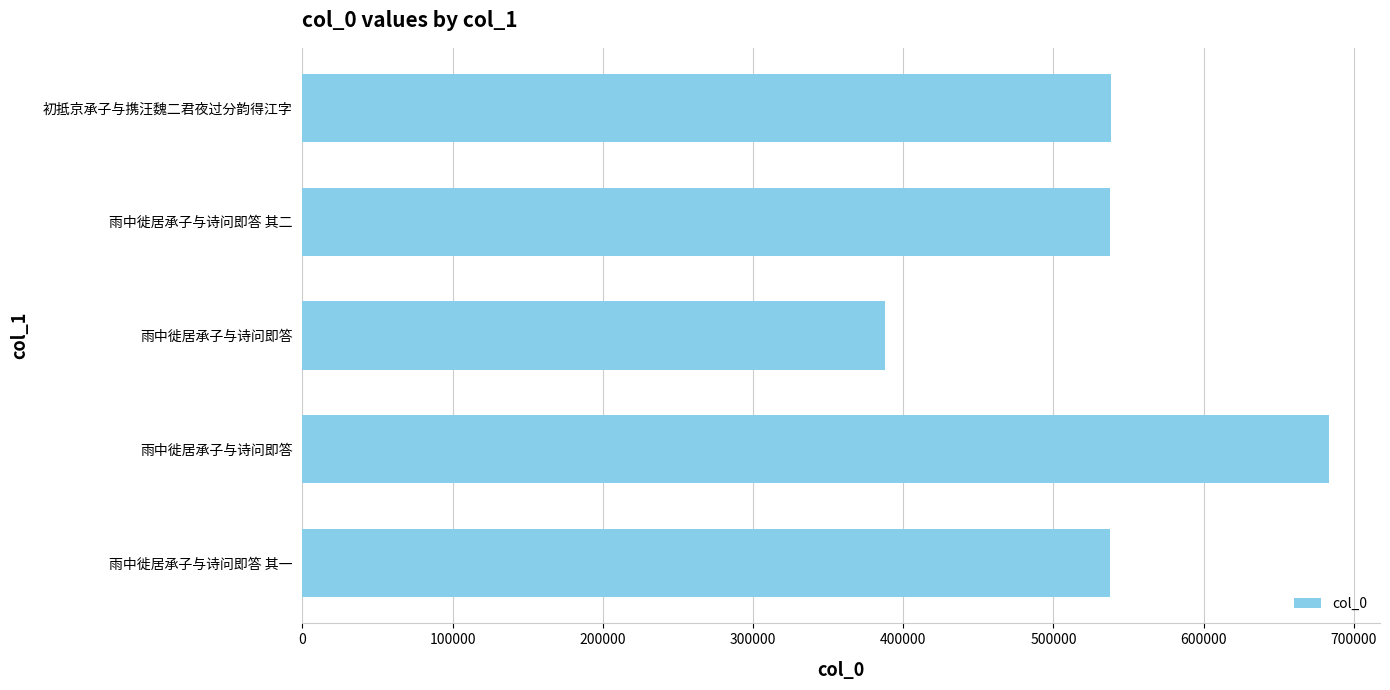

How many bars are there in total?

5